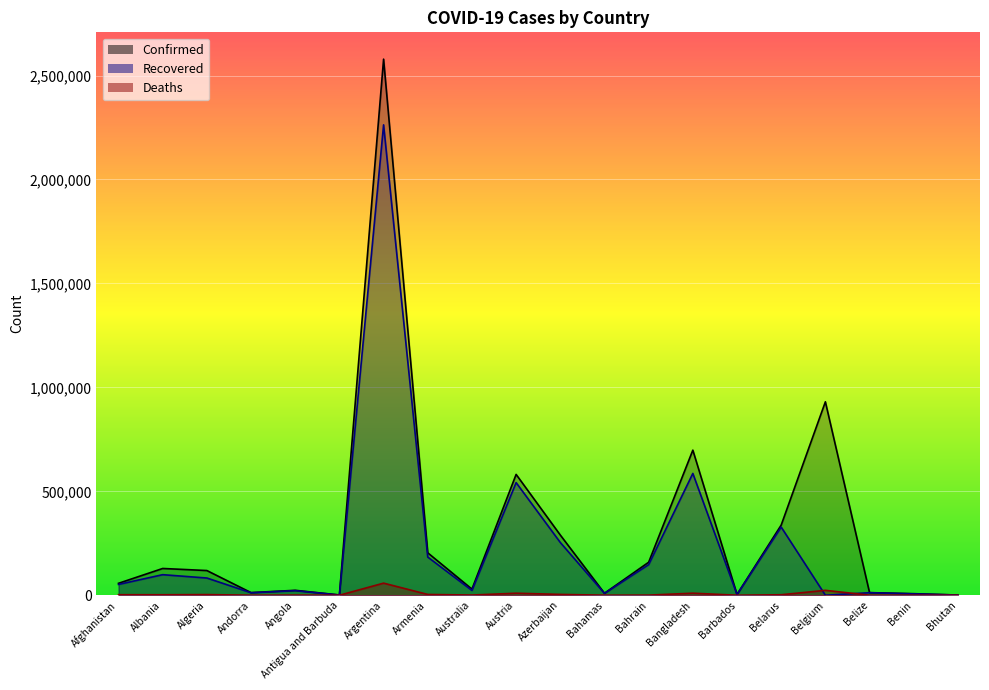

What is the spread (max minus min) of values at Bahrain?

158223